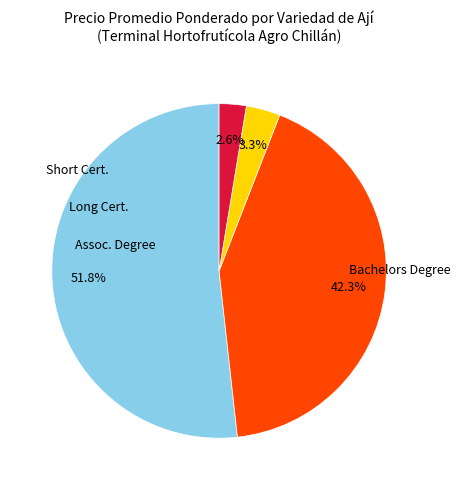

Does any single category account for the majority?

Yes